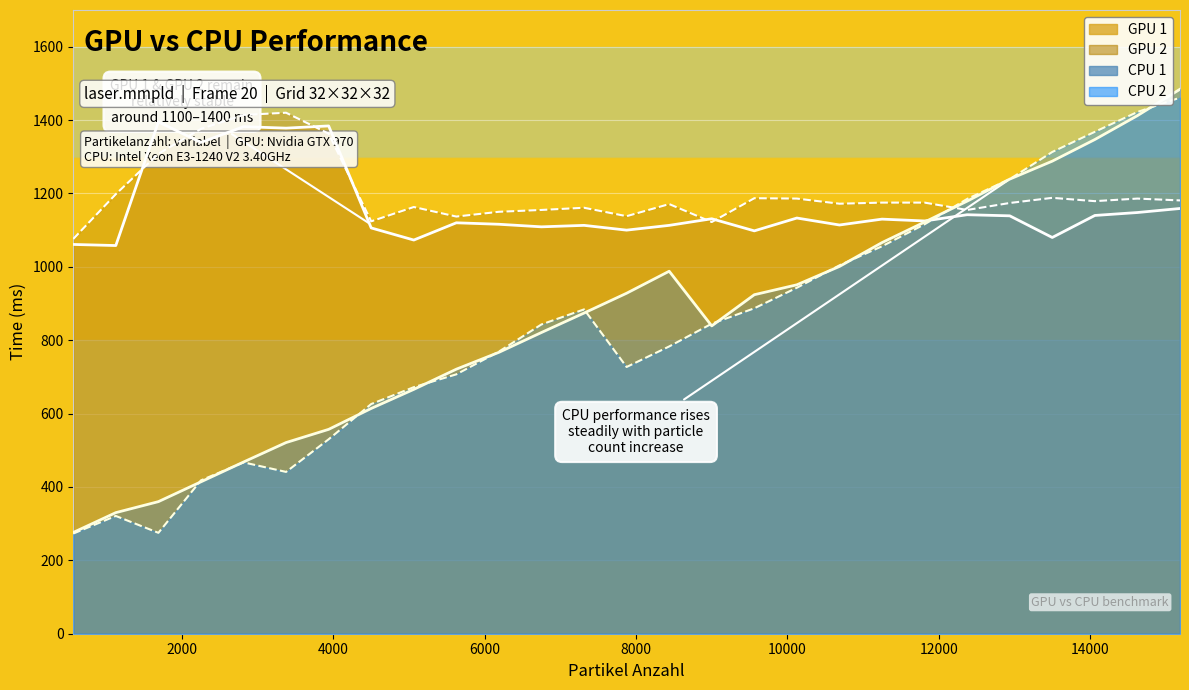

At how many categories does at least one series exceed 561?

27